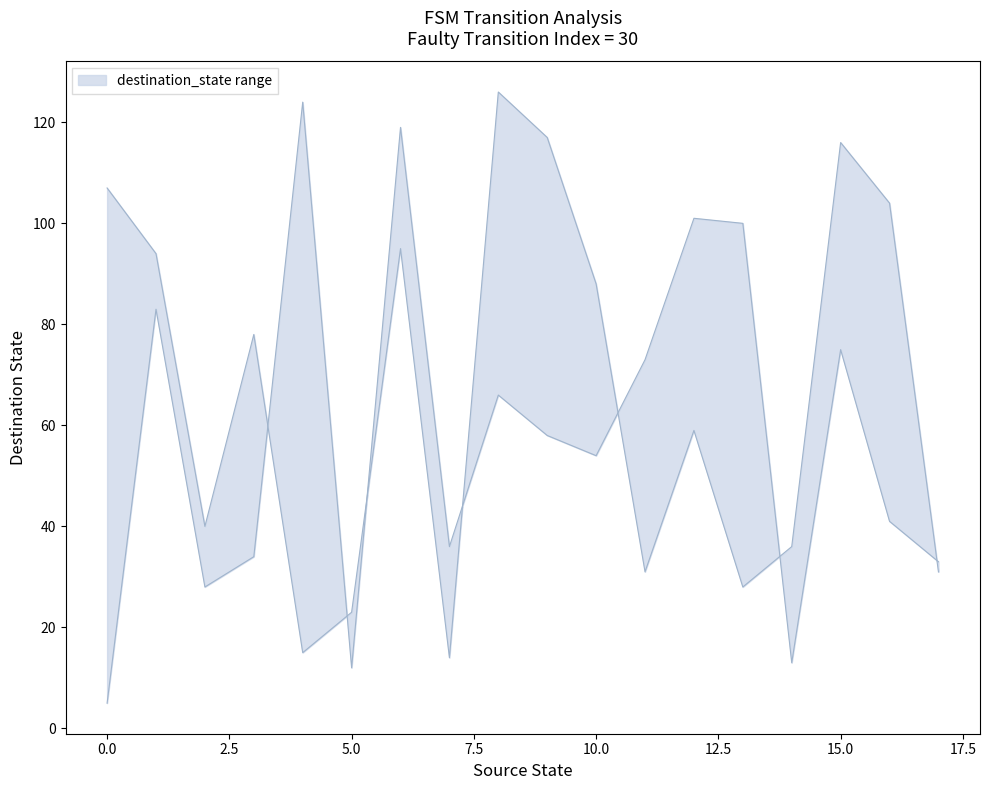

At which category does lower reach its first local valley?

2